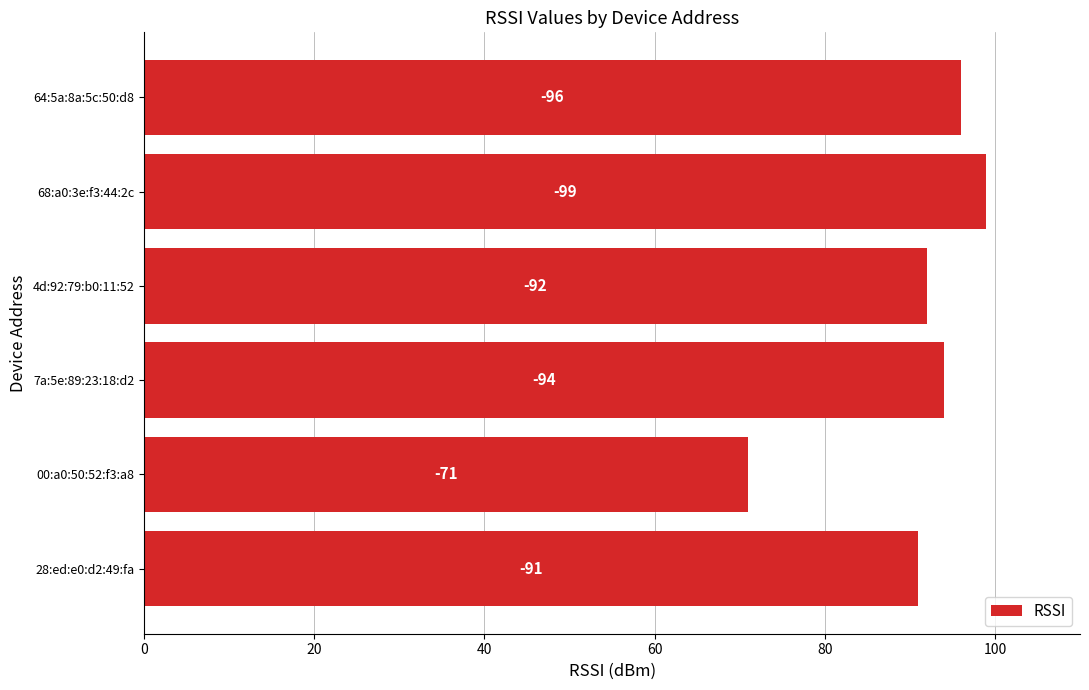

How many bars are there in total?

6